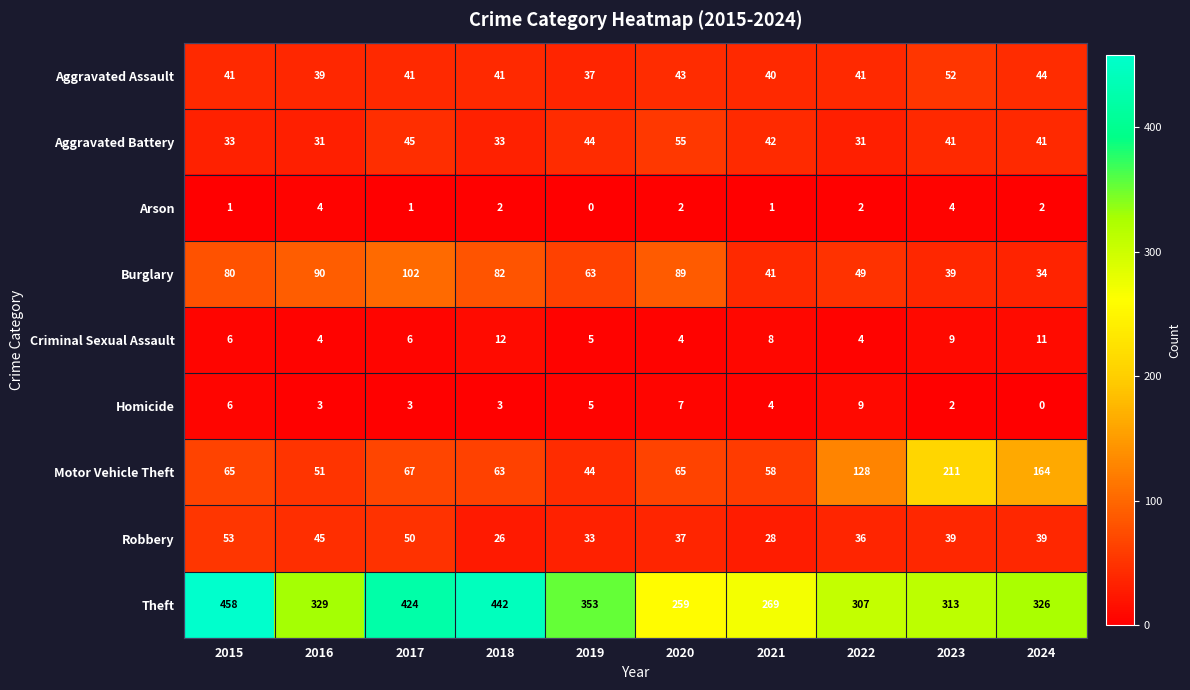

Which series has the widest spread of values?

Theft